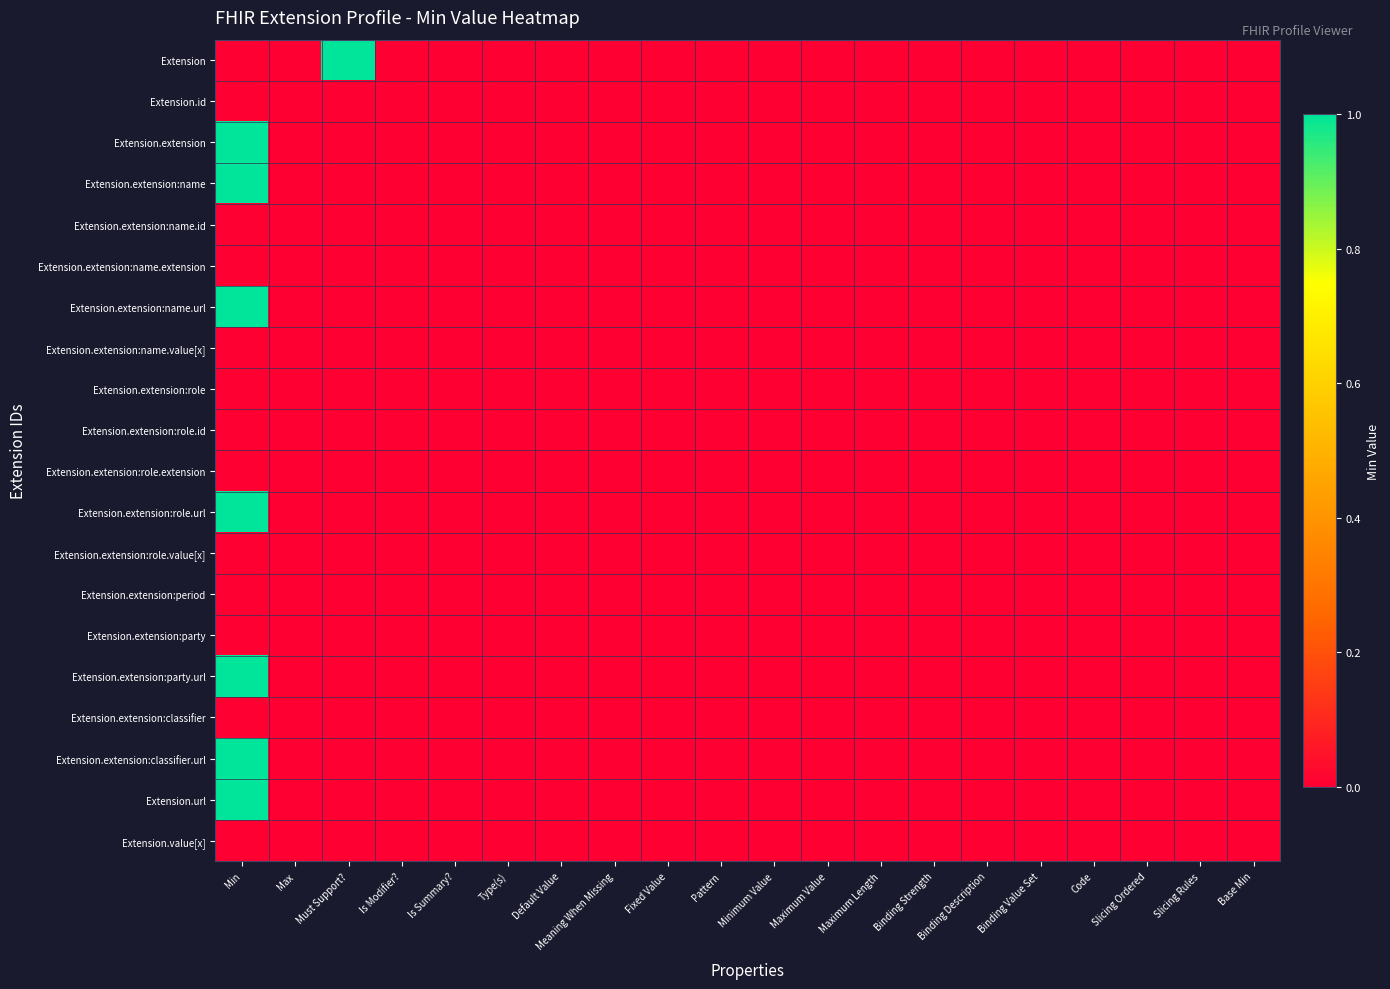

Which label corresponds to the smallest value in the chart?

Min